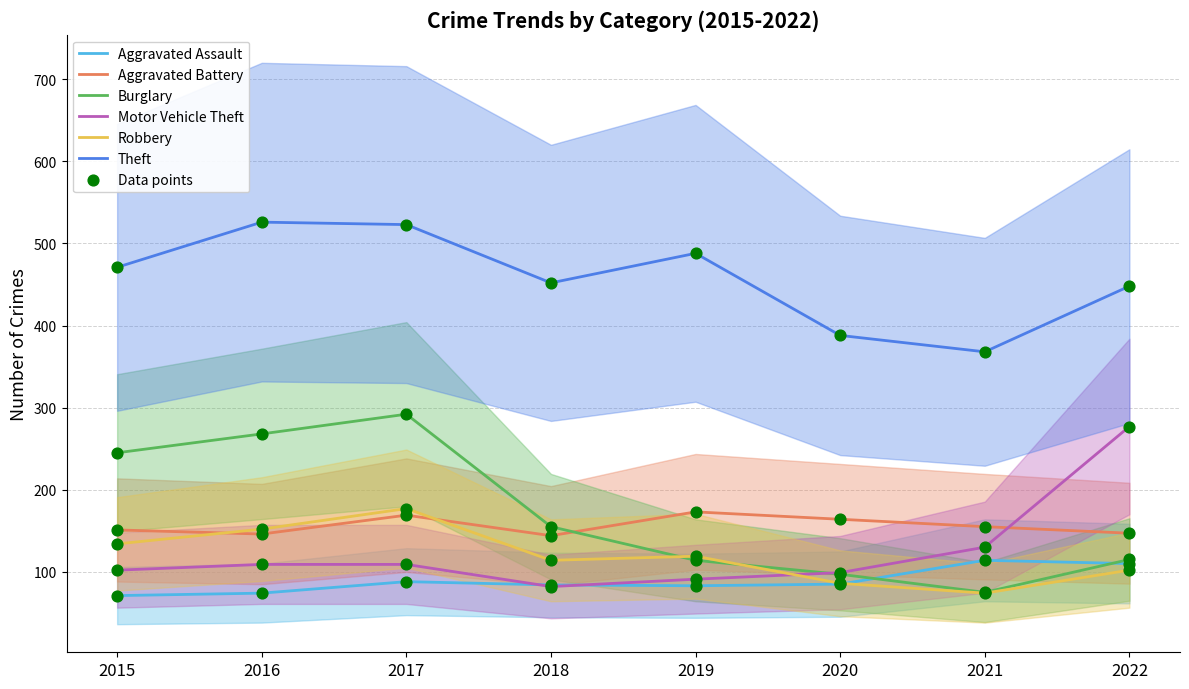

Which series contains the highest Y value?

Theft